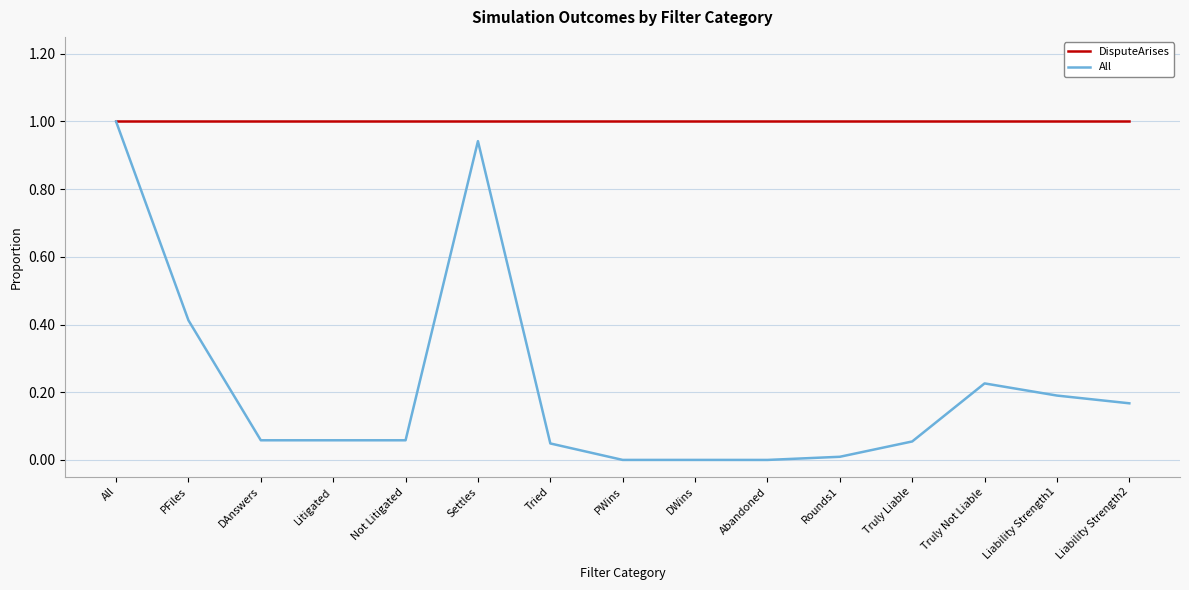

What is the sum of the All values at Liability Strength2 and All?

1.2